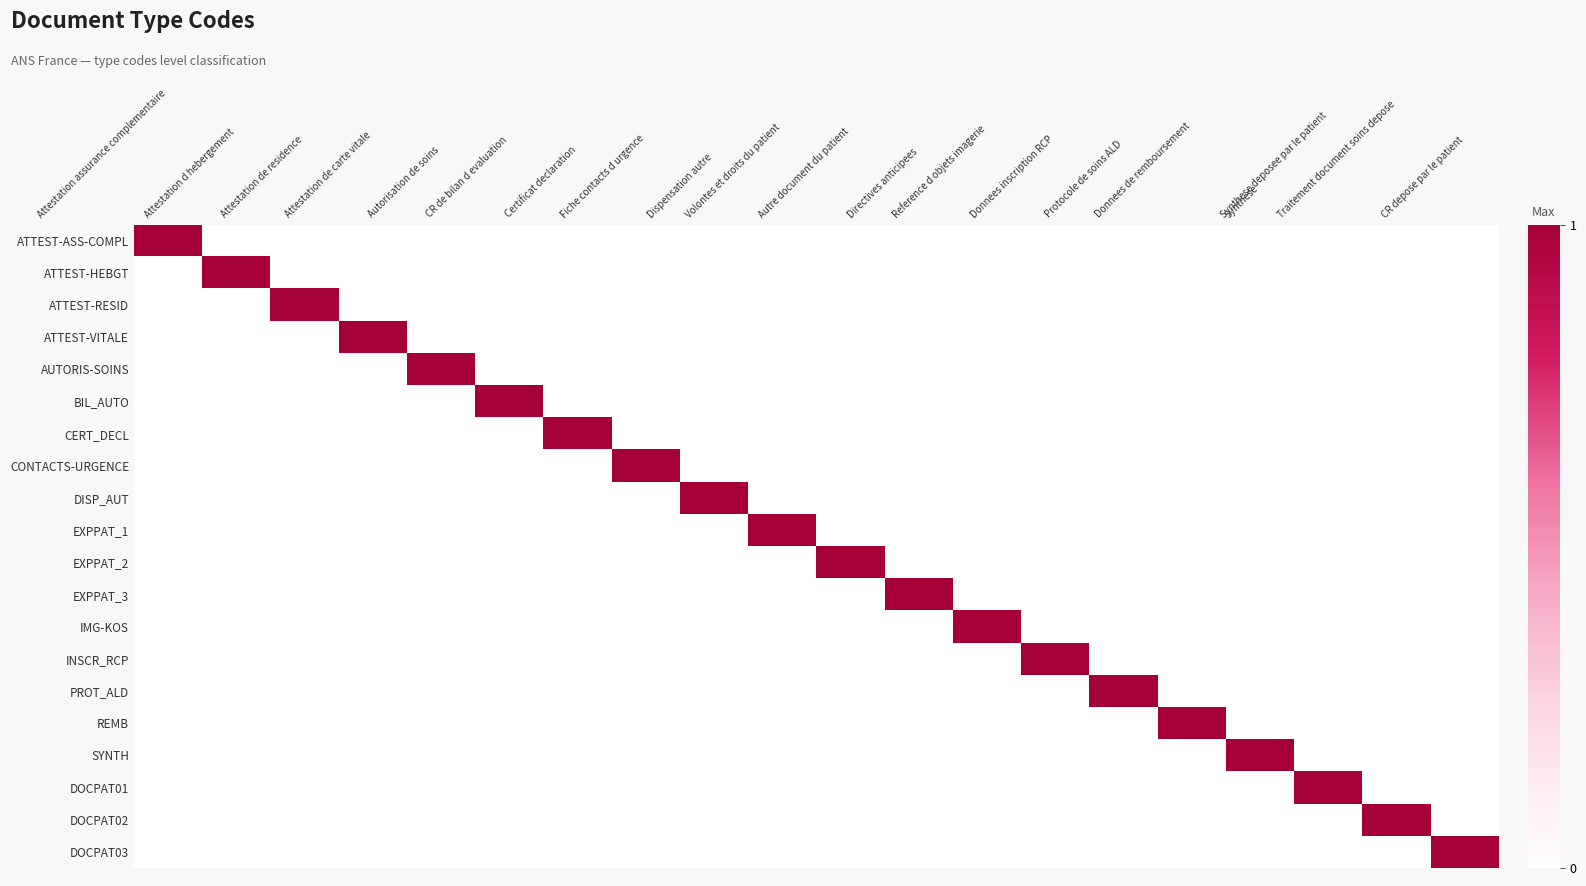

Which series changed the most between Certificat declaration and Synthese?

CERT_DECL